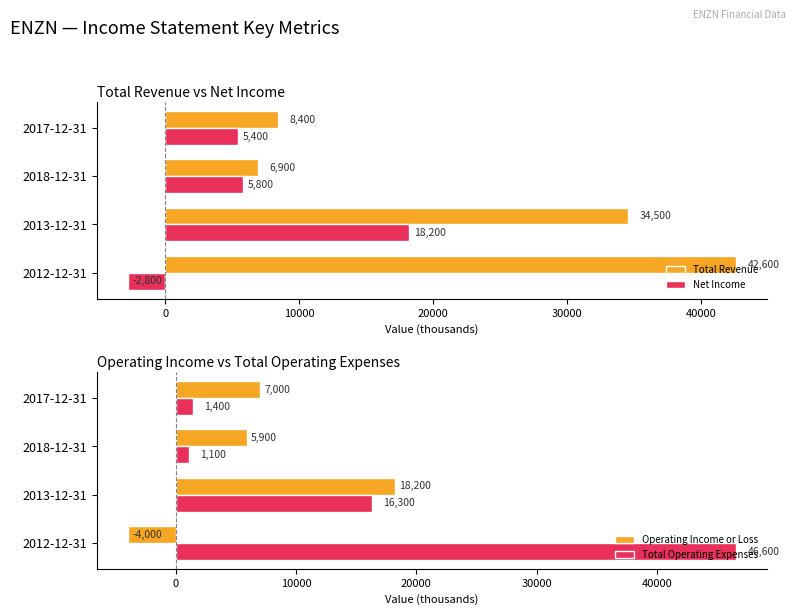

How many categories are shown in the chart?

4